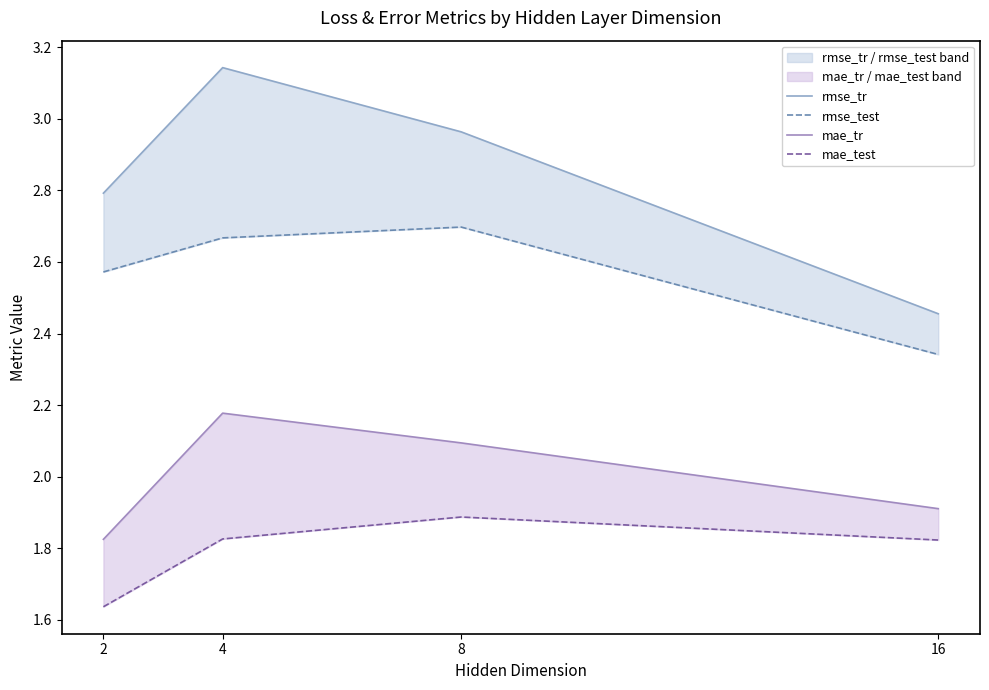

How many data points in mae_tr are above 2?

2